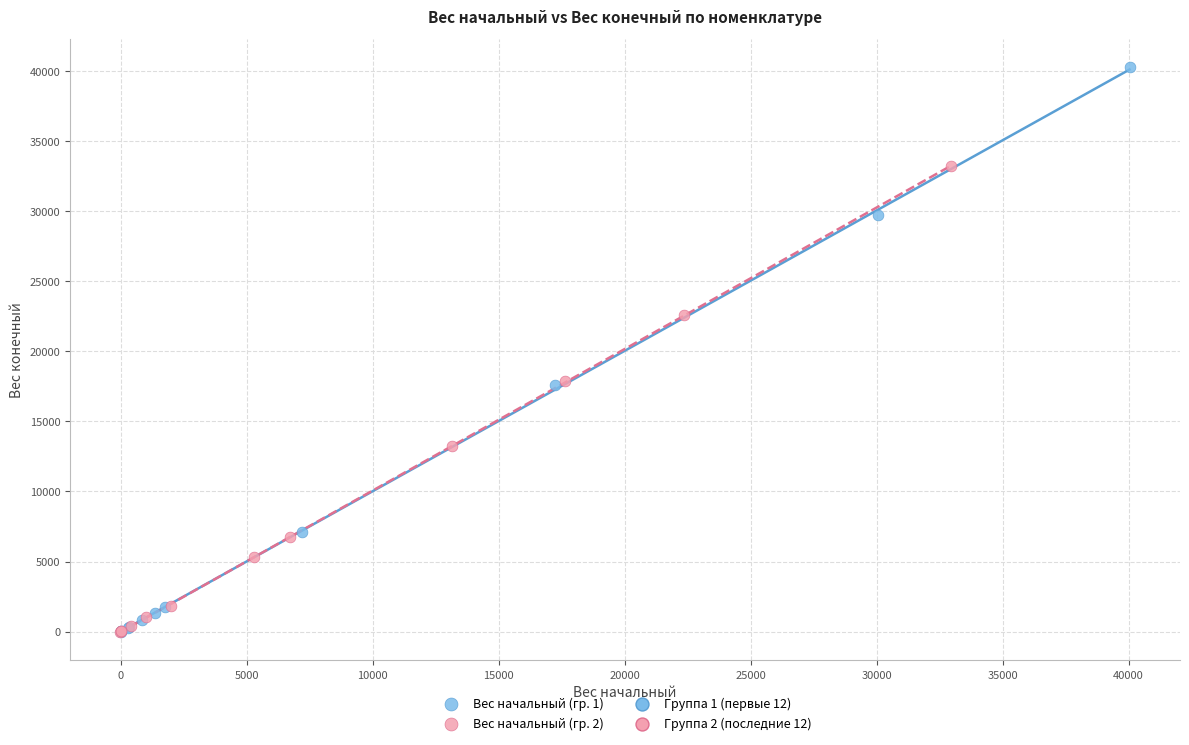

Which series has the largest Y range (max minus min)?

Вес начальный (гр. 1)